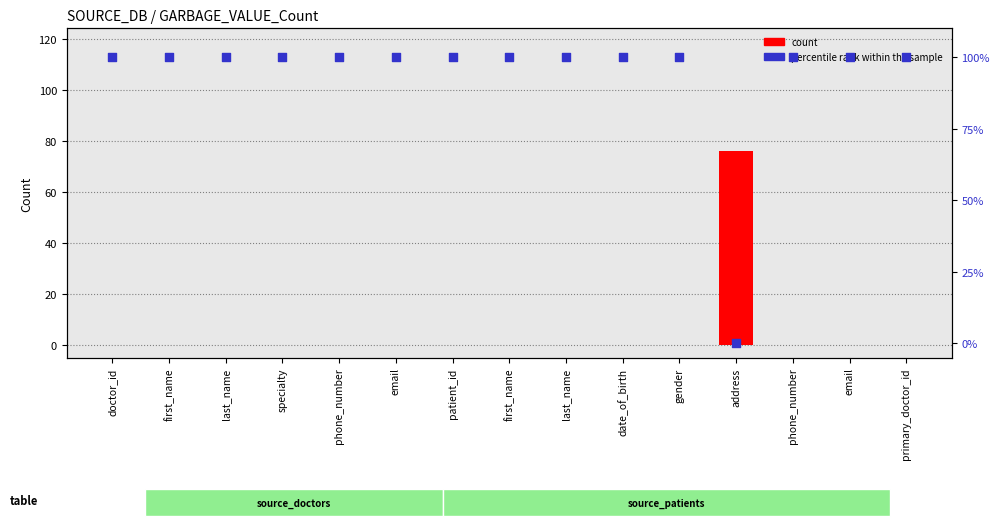

What are all the series names shown in the legend?

count, percentile rank within the sample